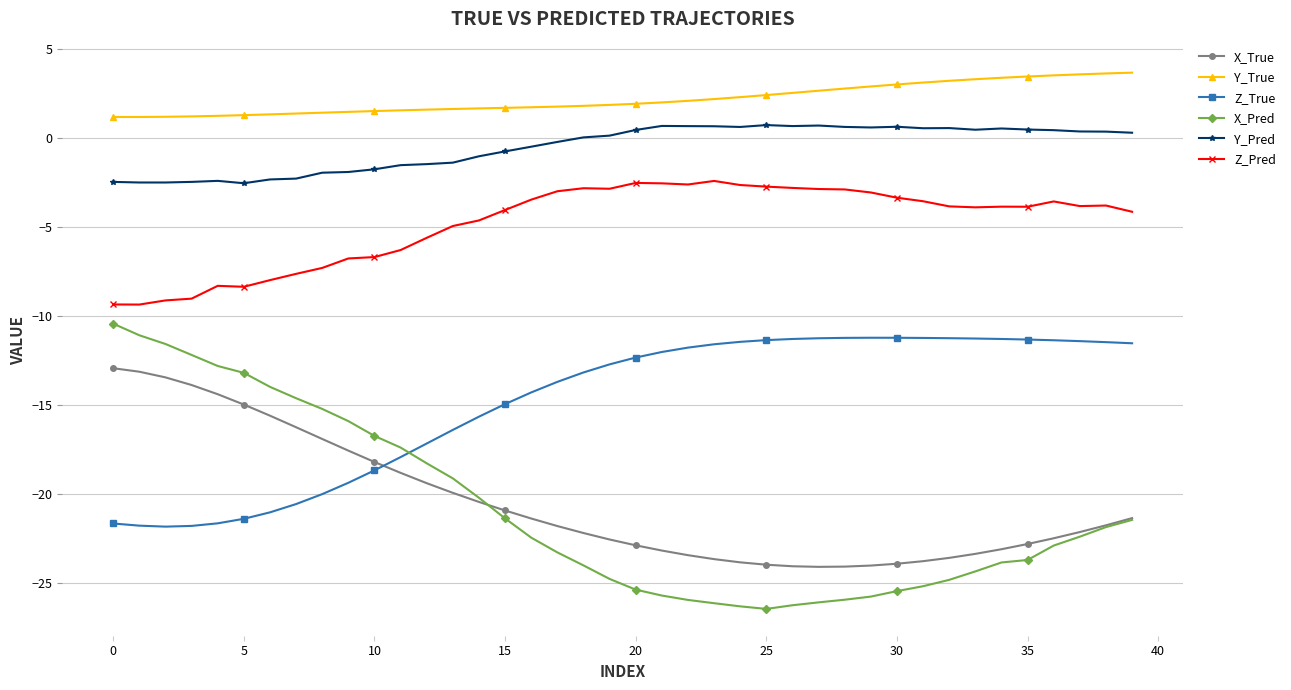

Which series has the largest total across all categories?

Y_True